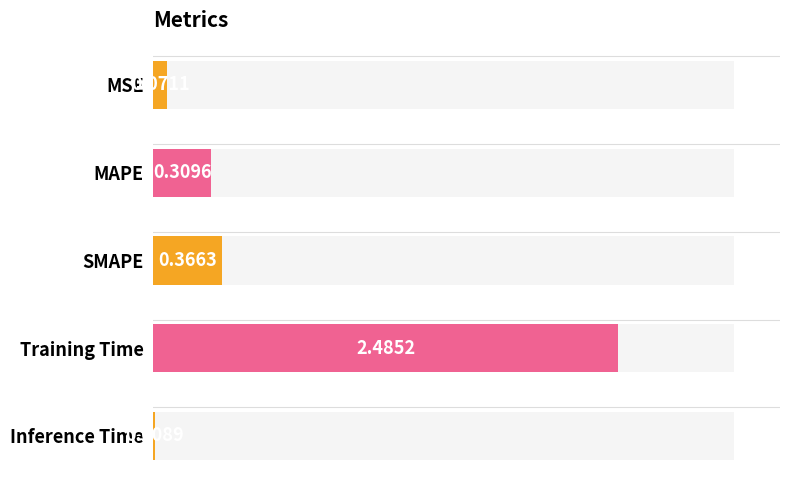

Is it true that the value at Inference Time is 0.0?

False